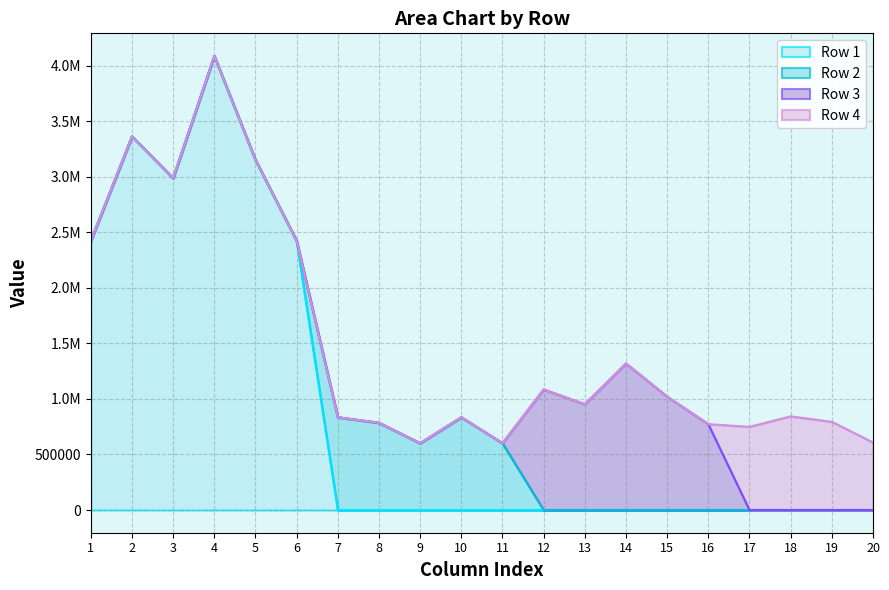

Which has a higher value, 4 or 20?

4